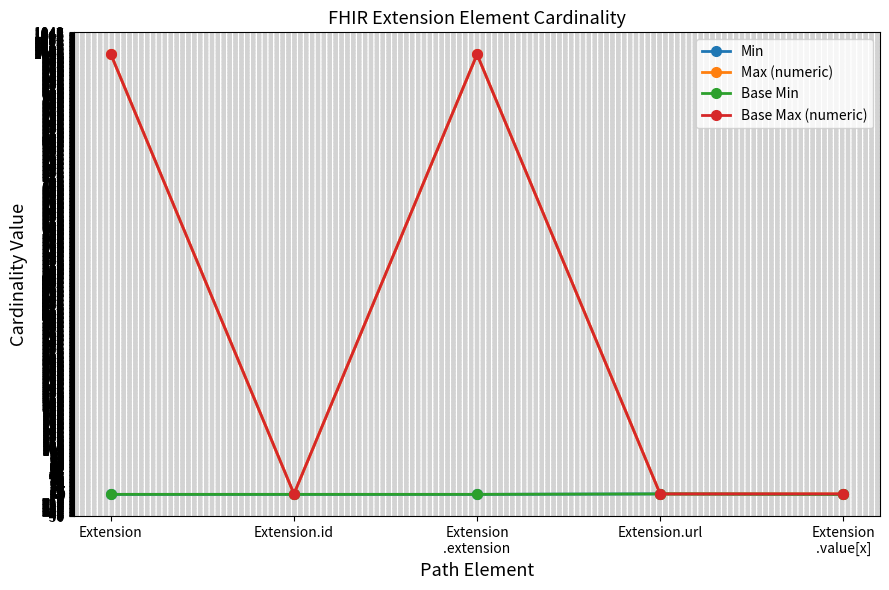

How many lines are shown in the chart?

4